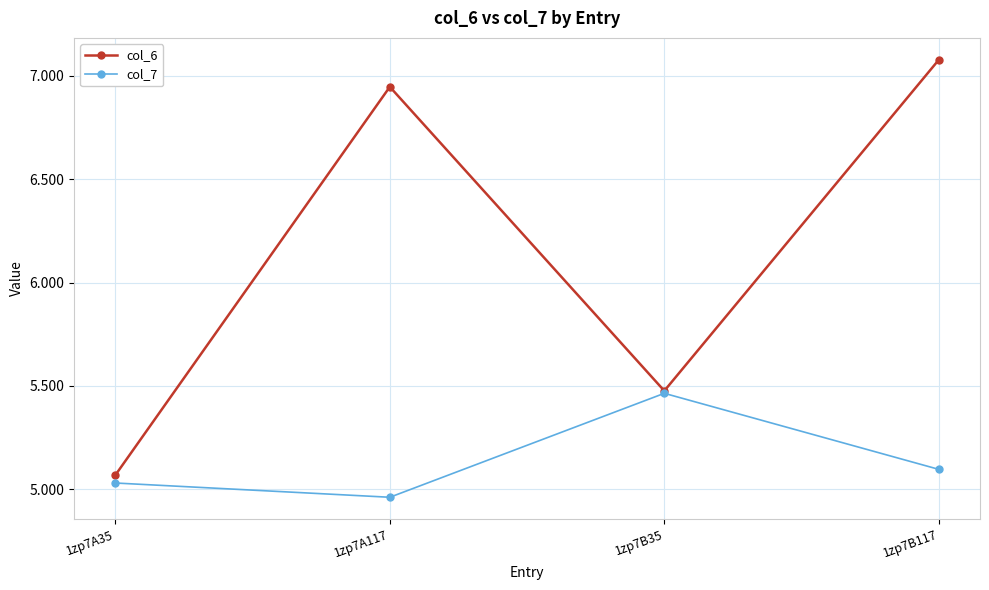

What is the total value across all series at 1zp7A117?

11.9